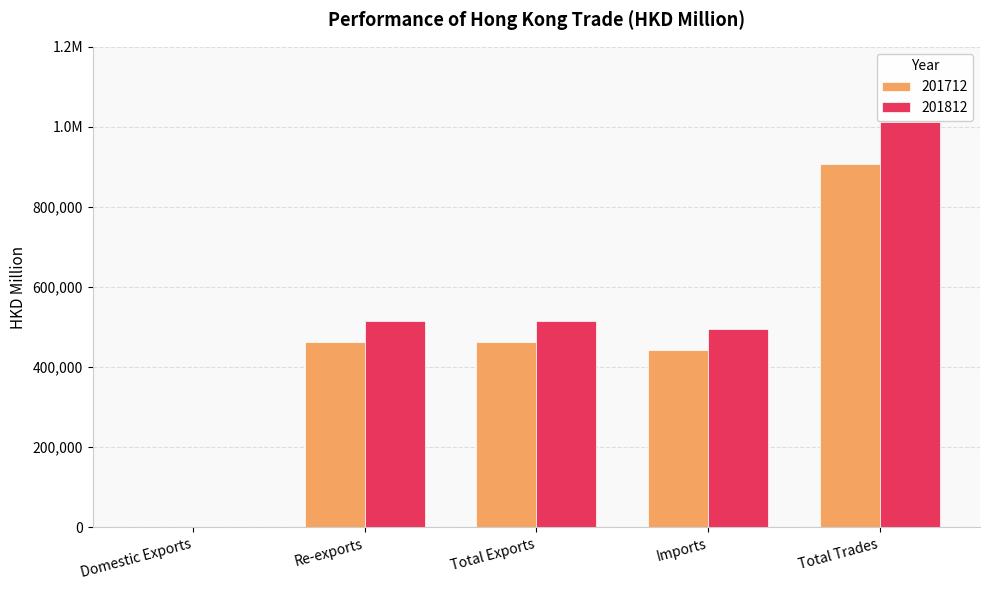

Are the bars horizontal?

No